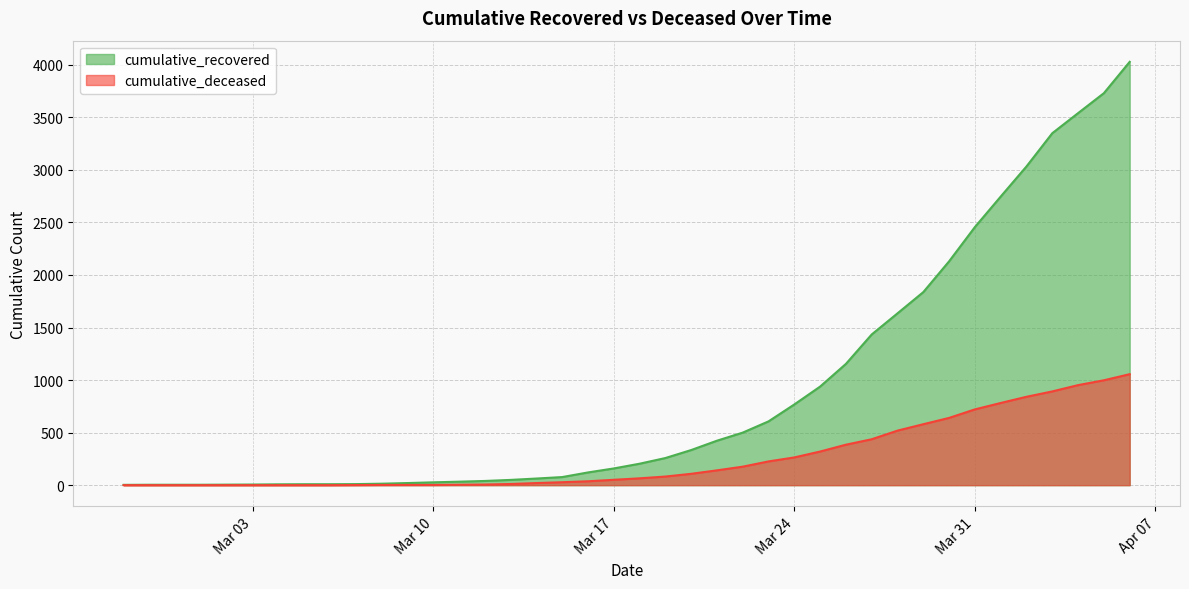

True or false: cumulative_deceased has more than 1 points higher than both neighbors.

False